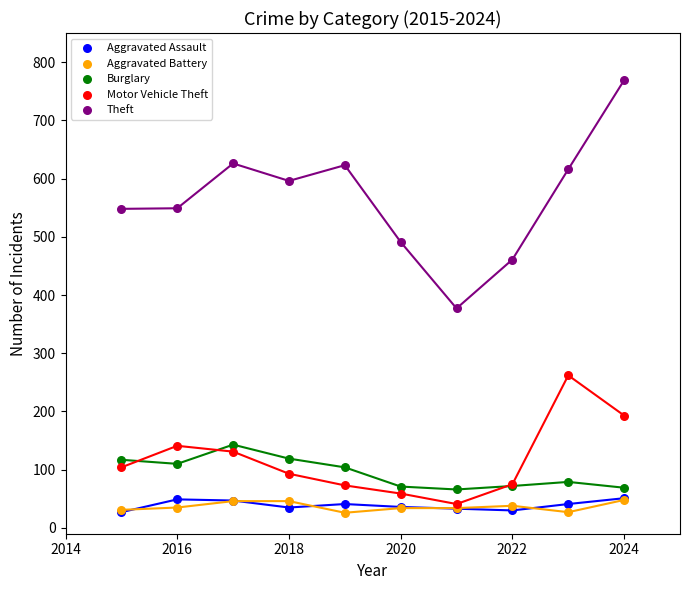

What are all the series names shown in the legend?

Aggravated Assault, Aggravated Battery, Burglary, Motor Vehicle Theft, Theft